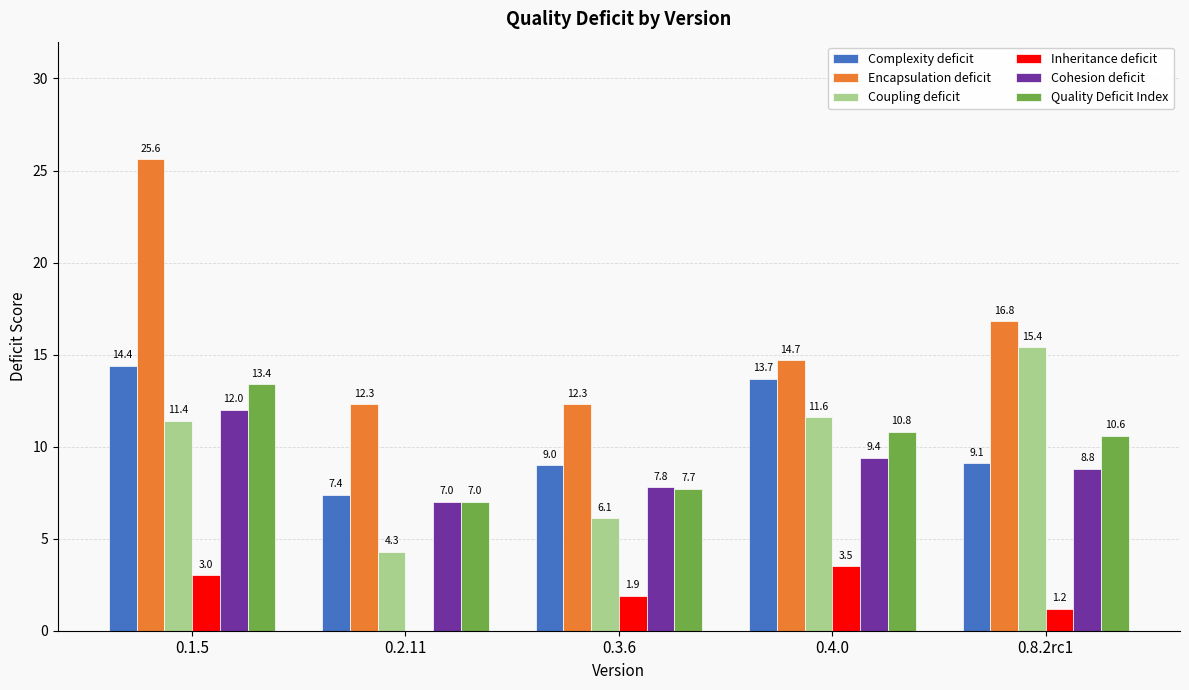

Which category has the highest value across all series?

0.1.5